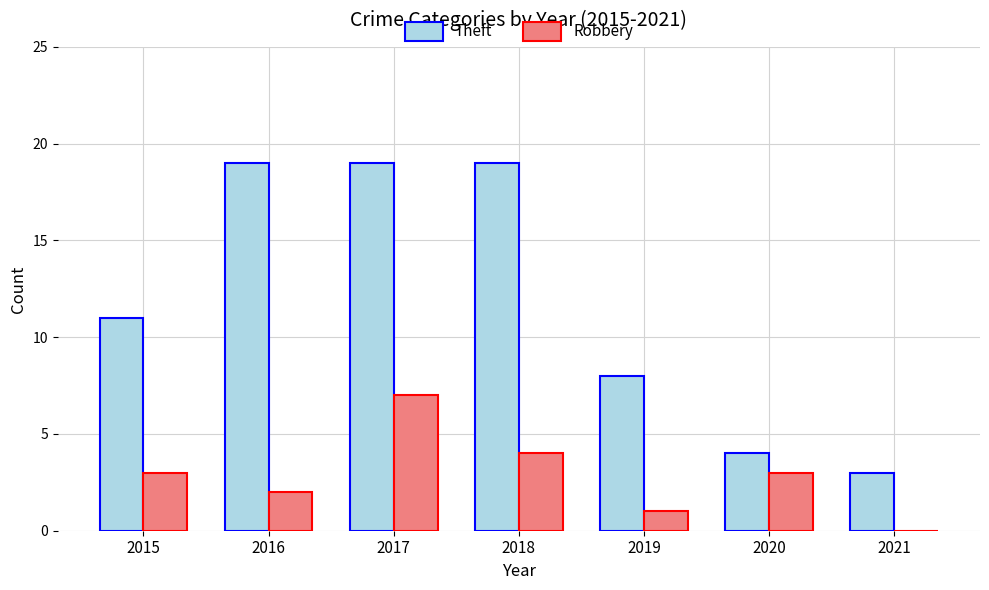

What is the maximum value for Theft?

19